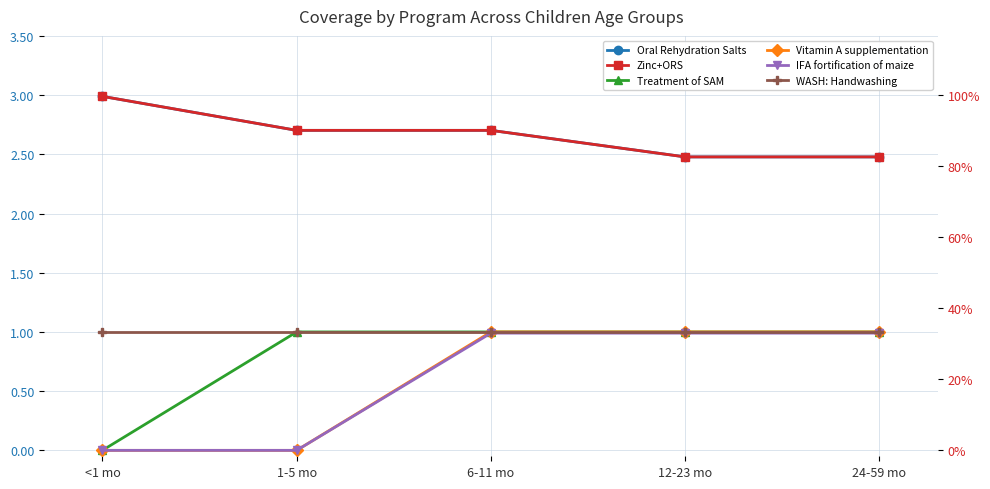

True or false: WASH: Handwashing and Treatment of SAM intersect in this chart.

False